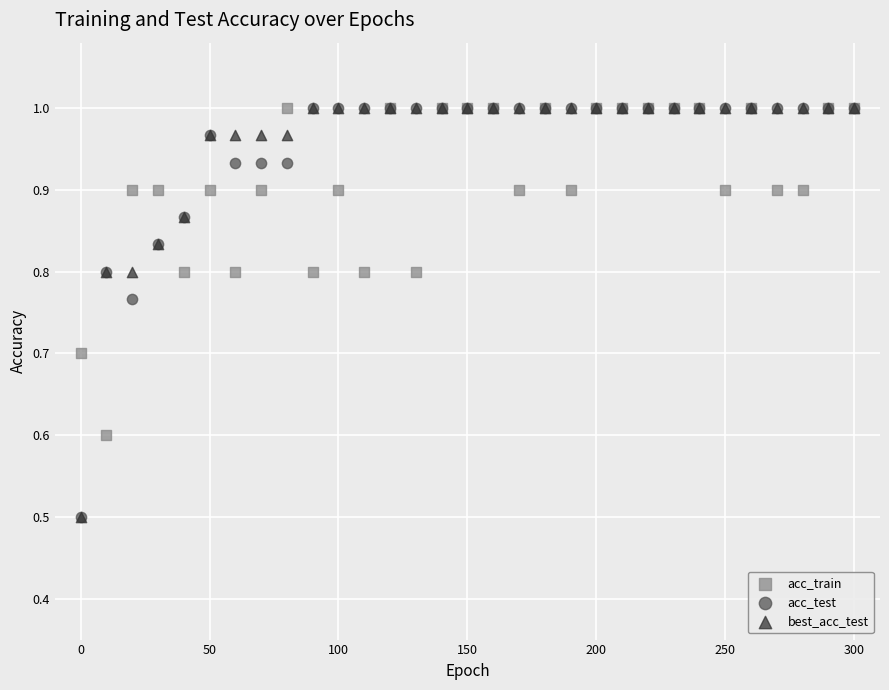

What are all the series names shown in the legend?

acc_train, acc_test, best_acc_test